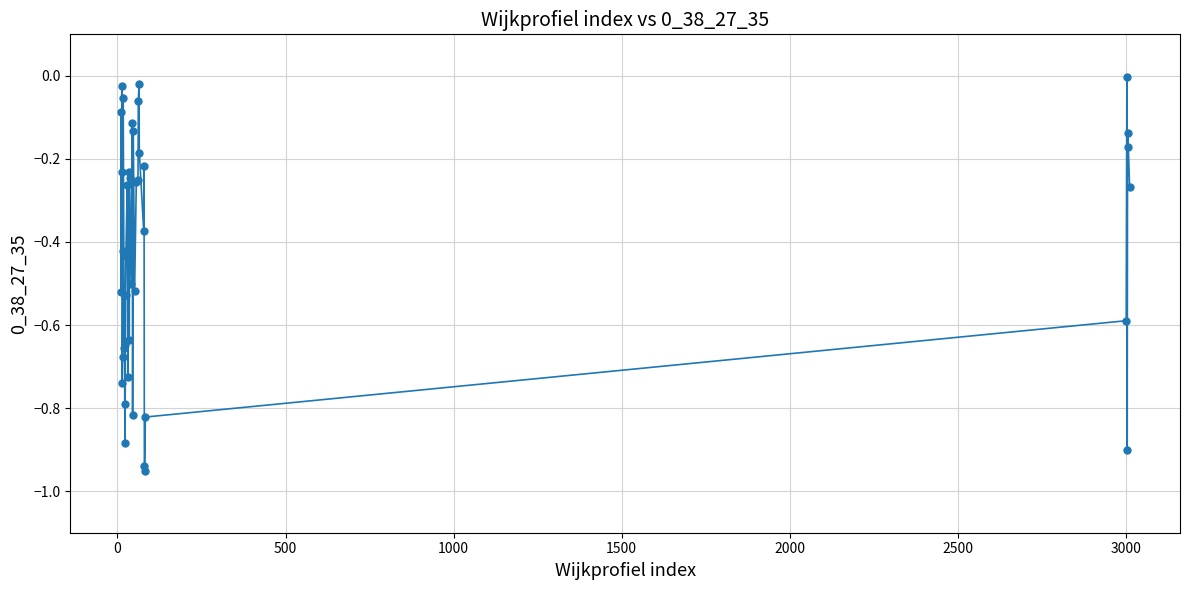

What is the sum of all values?

-17.0